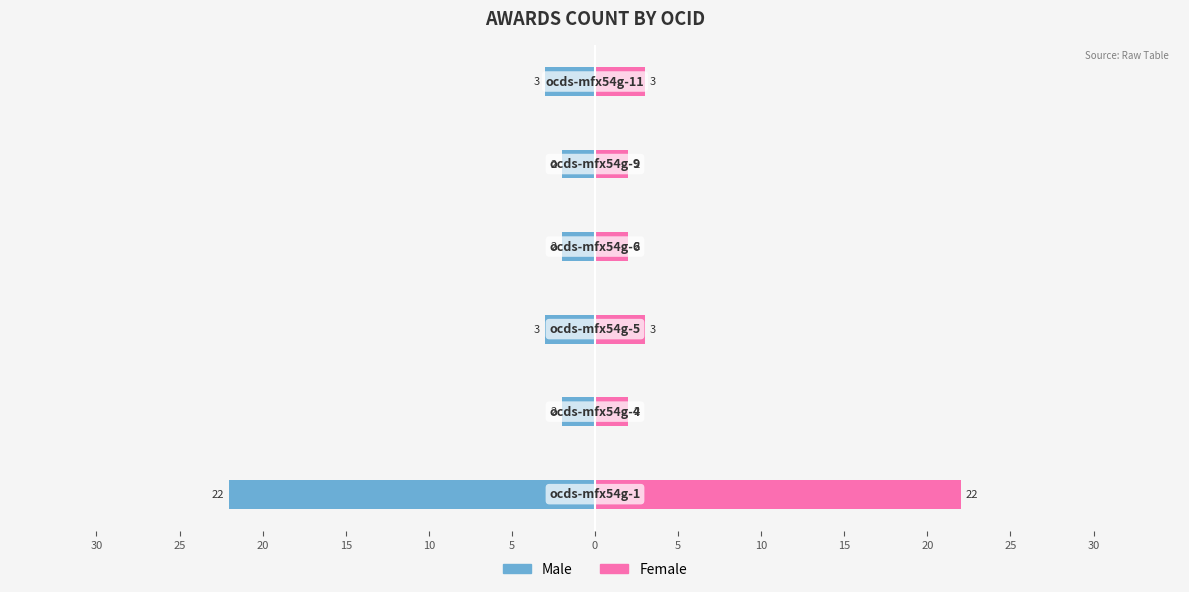

Which has a higher value, 20 or 10?

20